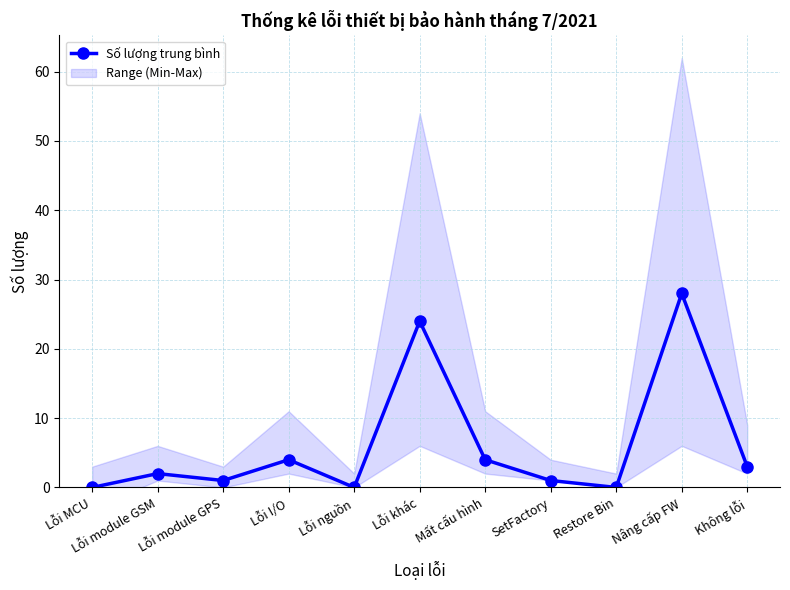

Reading left to right, list all the values displayed in this chart.

Lỗi MCU=0	Lỗi module GSM=2	Lỗi module GPS=1	Lỗi I/O=4	Lỗi nguồn=0	Lỗi khác=24	Mất cấu hình=4	SetFactory=1	Restore Bin=0	Nâng cấp FW=28	Không lỗi=3